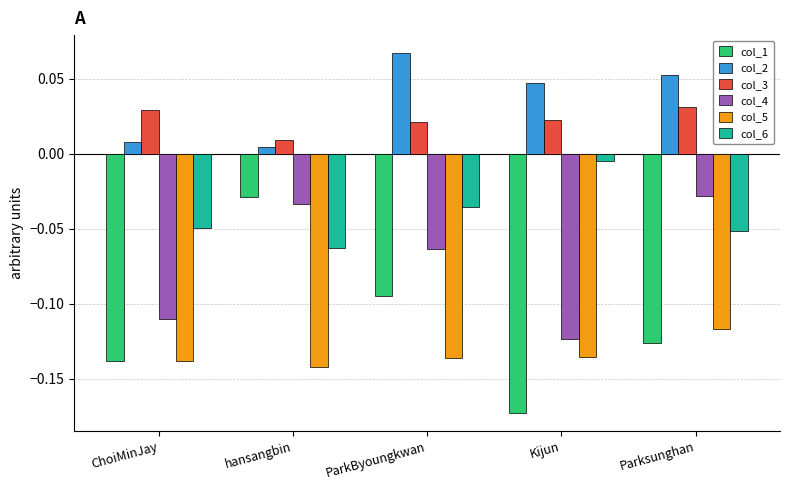

Which series has the largest range (max minus min)?

col_1